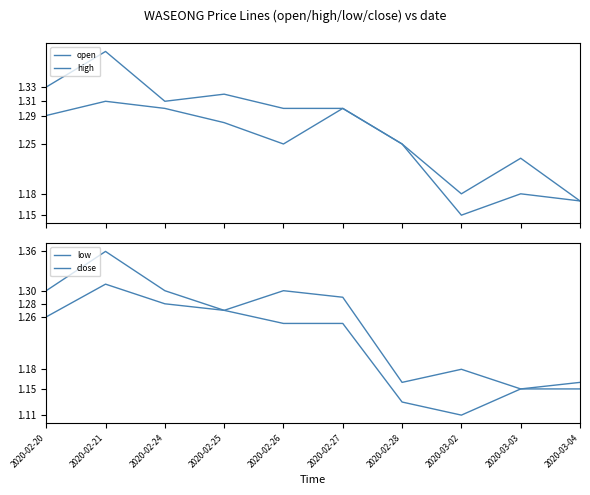

How many high values are between 1 and 2?

10